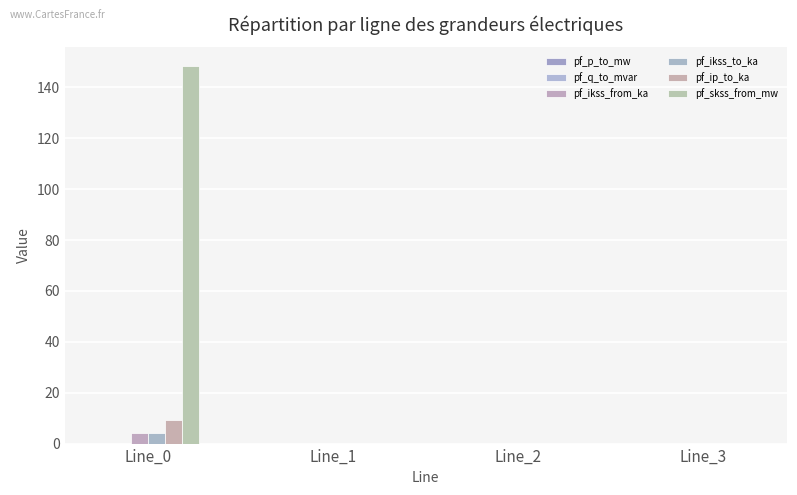

What is the average value of the pf_ikss_to_ka series?

1.1